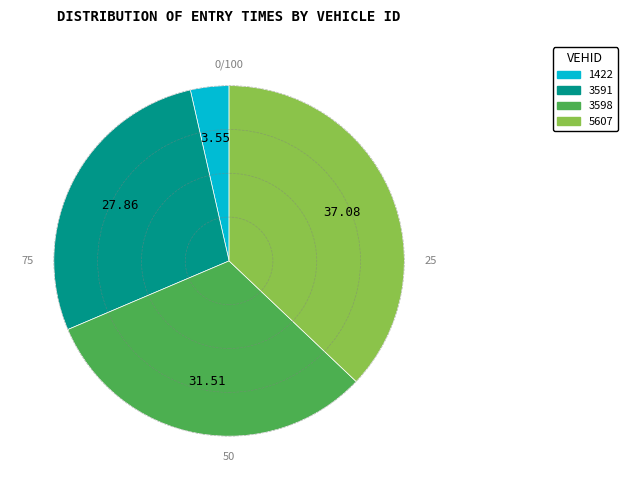

Approximately how many times larger is the value at 3591 compared to 1422?

7.8